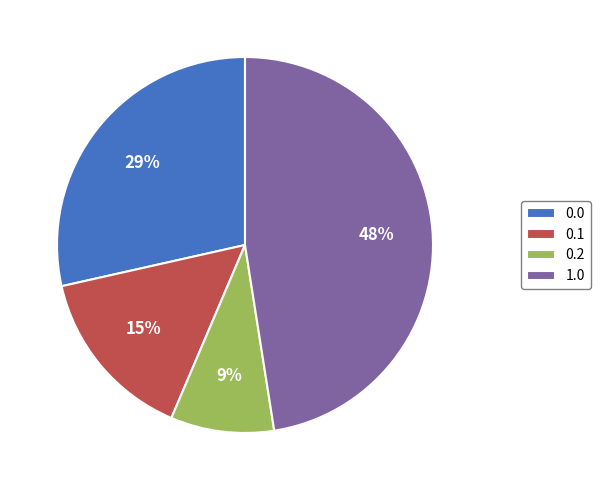

What percentage is the 0.1 slice, to the nearest percent?

15%